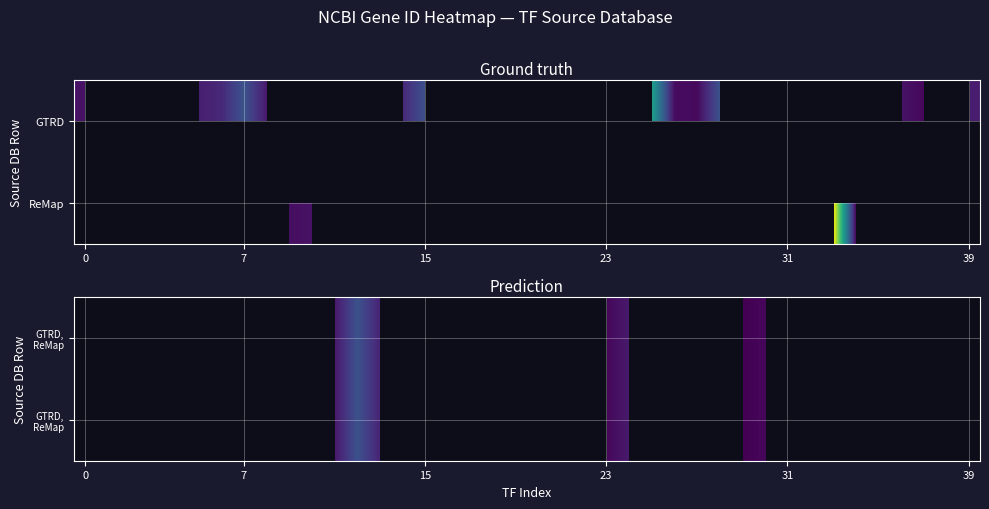

What is the smallest value displayed?

367.0